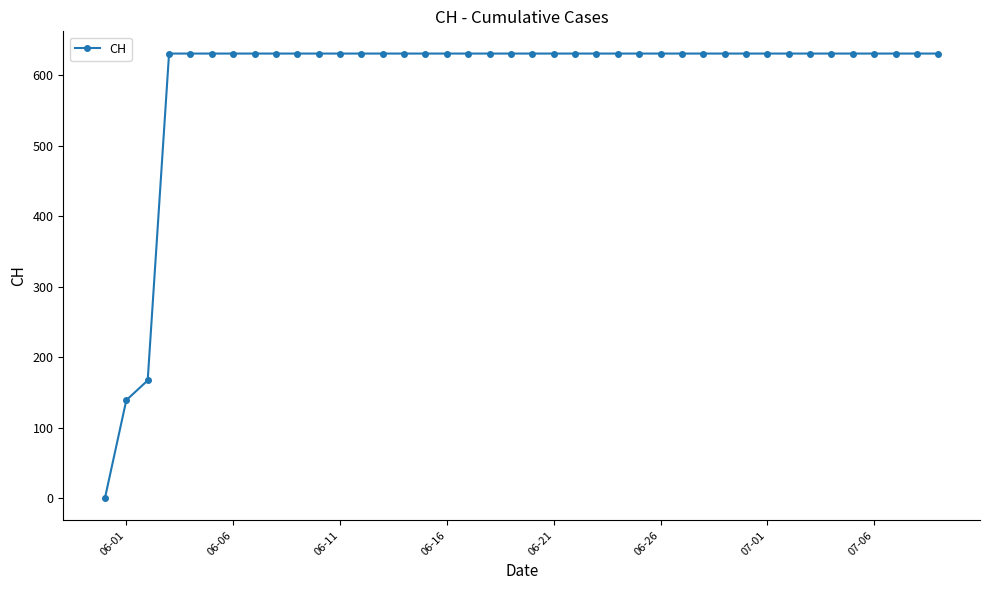

What is the maximum value shown in the chart?

631